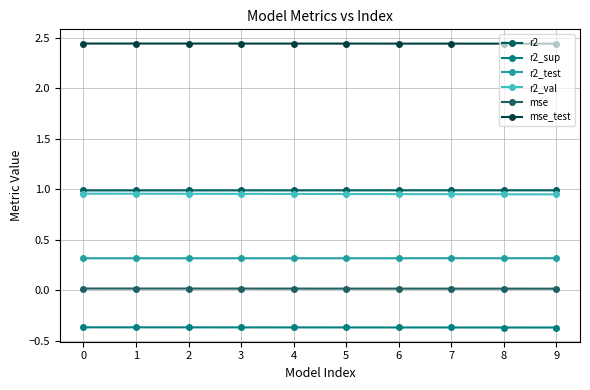

Does the chart have visible grid lines?

Yes